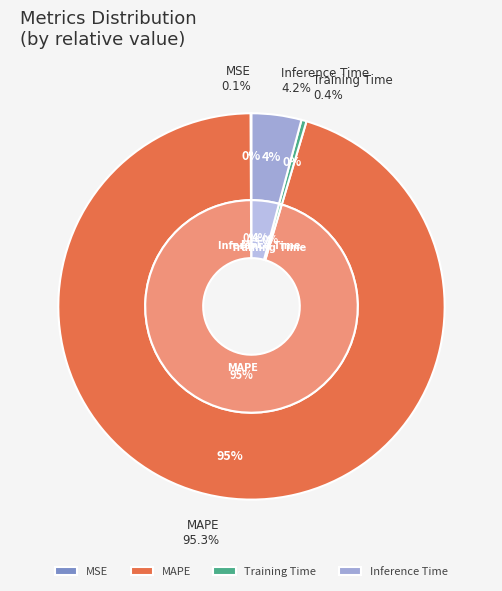

Count the number of slices in the pie.

4